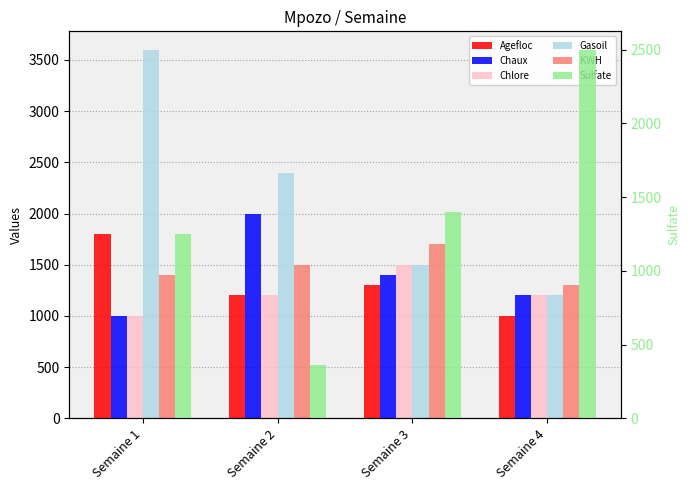

Which series changed the most between Semaine 1 and Semaine 4?

Gasoil